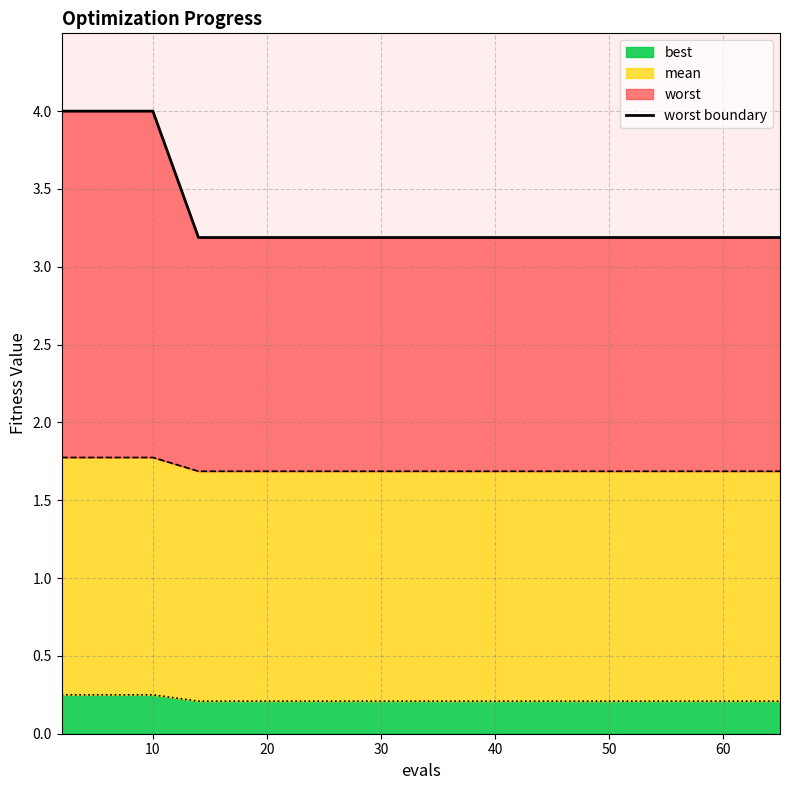

Count the number of categories in the chart.

15